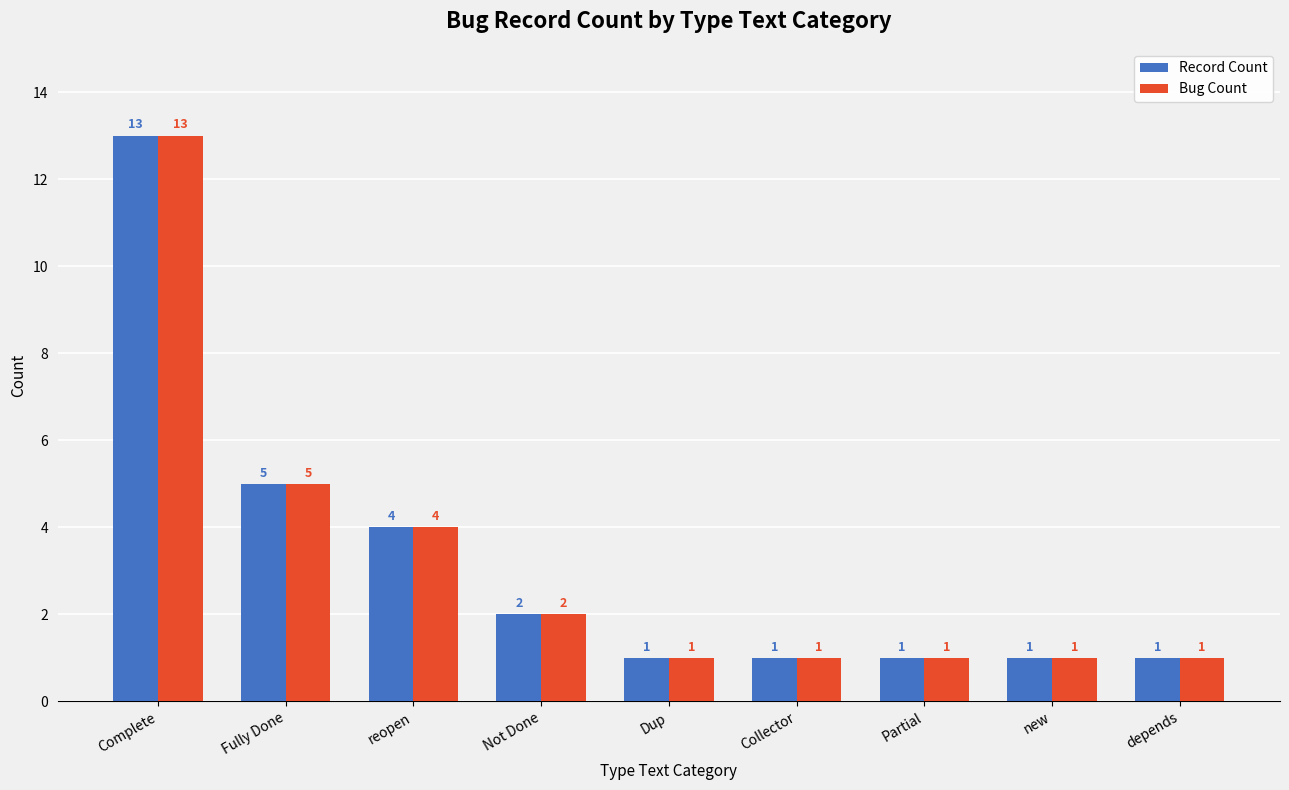

Are the bars horizontal?

No